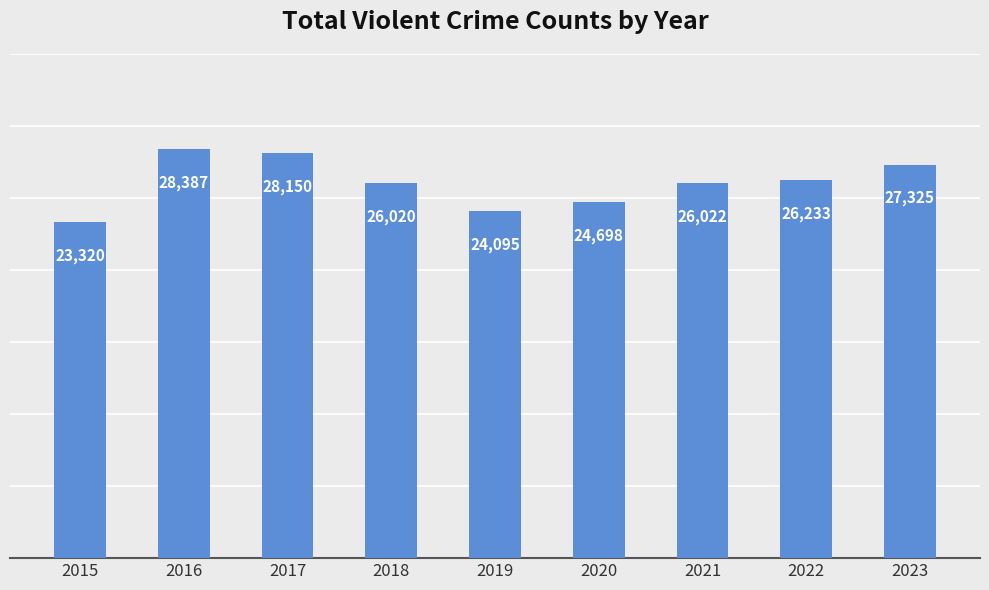

What is the value of the 9th bar from the left?

27325